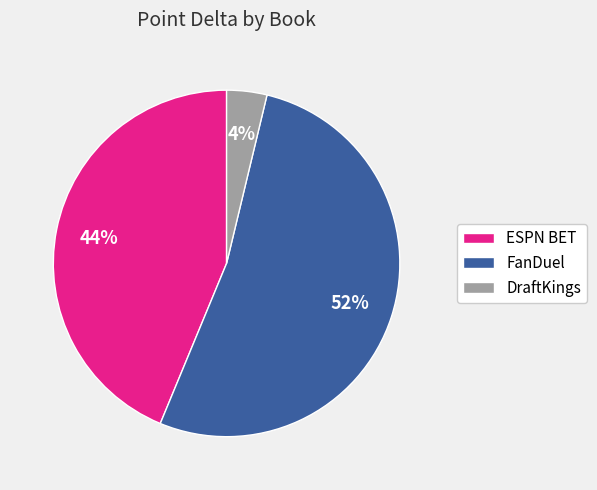

Do DraftKings and FanDuel together represent more than half of the pie?

Yes